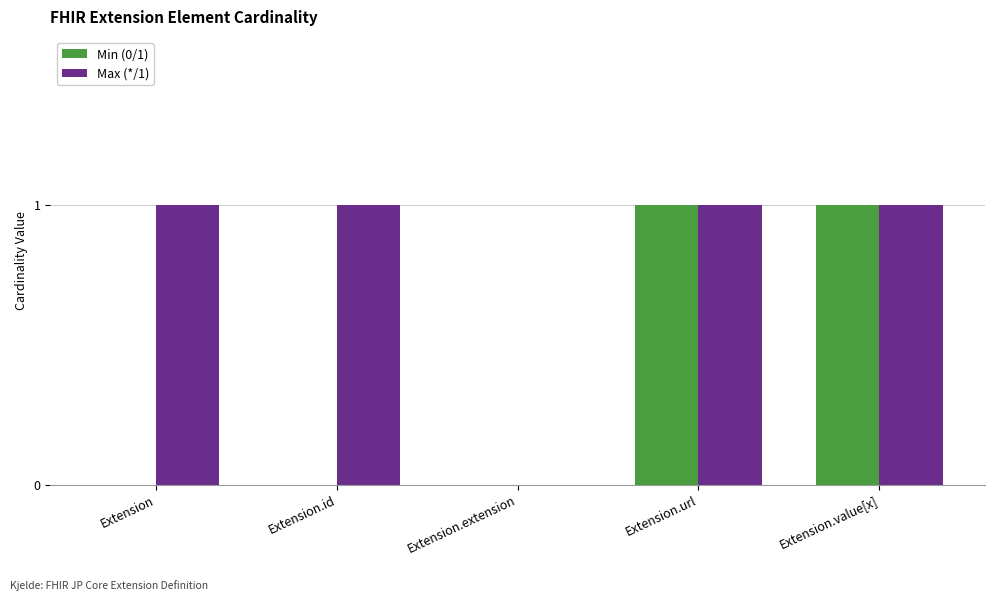

Is it true that Max (*/1) equals 2 at Extension.value[x]?

False